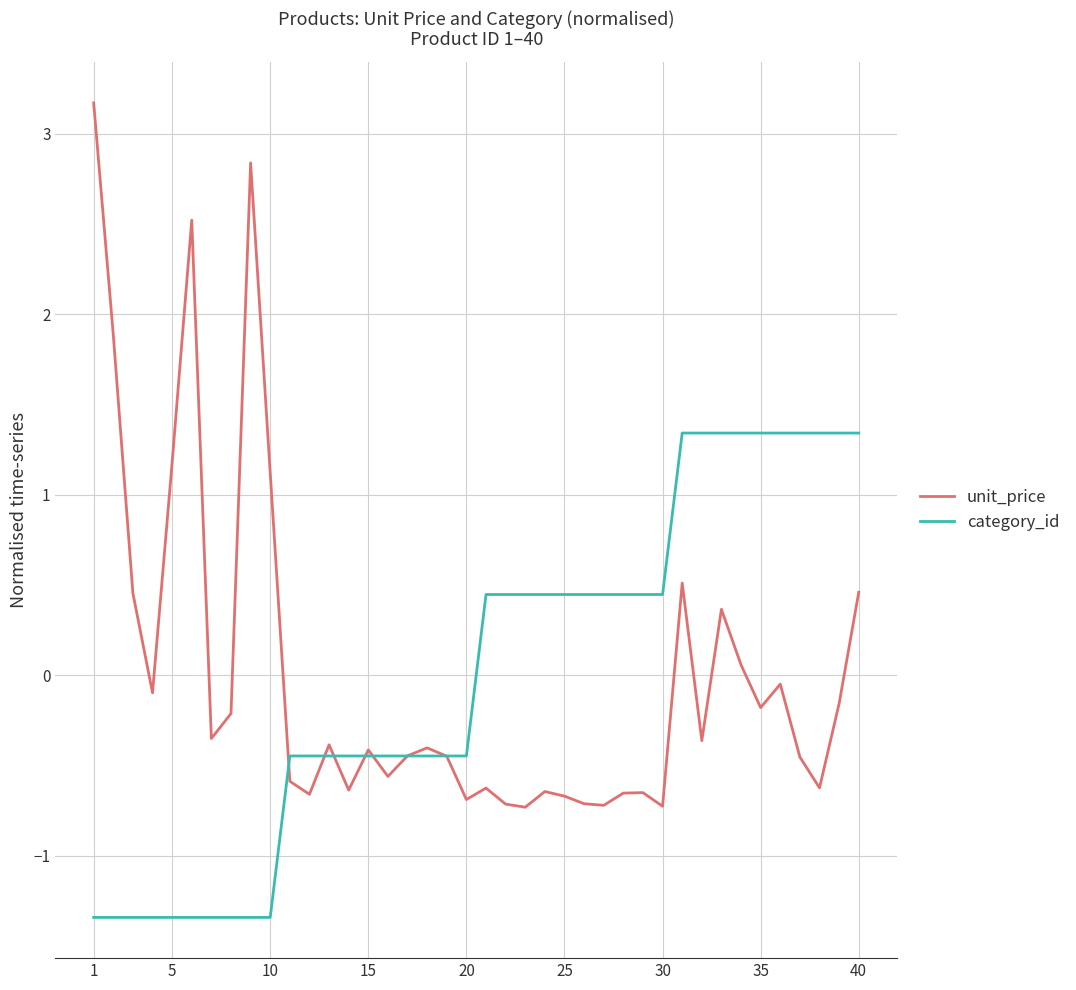

What is the maximum value shown in the chart?

3.2